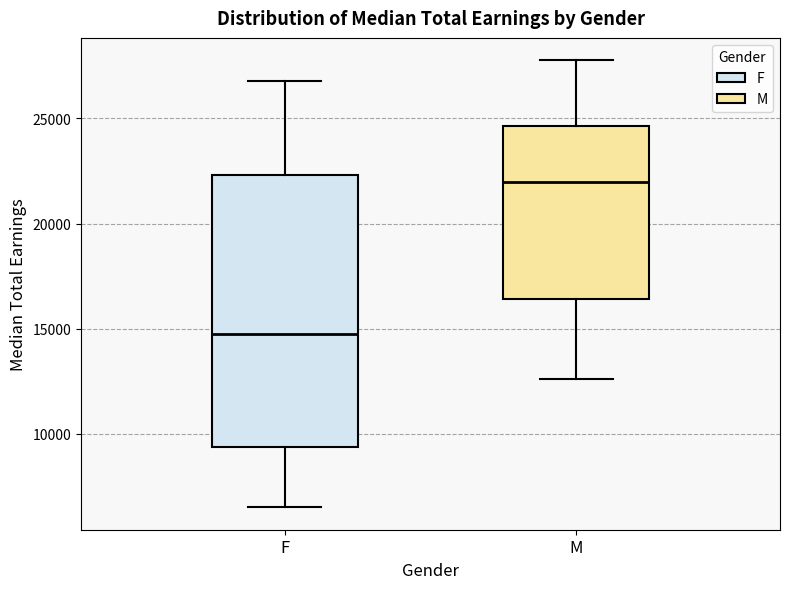

Which box is the tallest, from its lower edge to its upper edge?

F